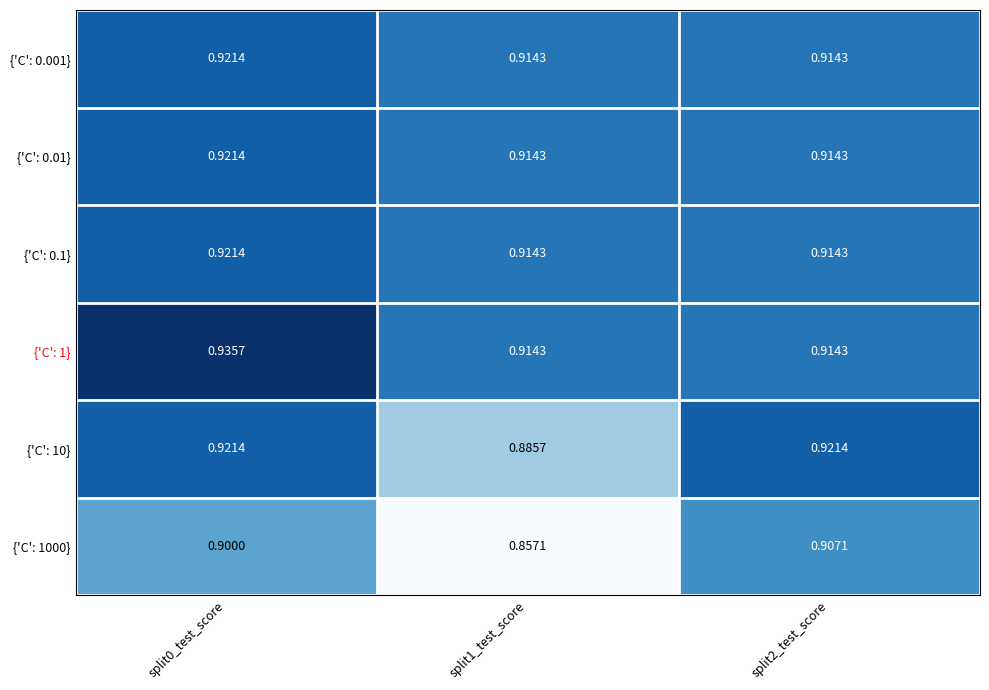

How many series are shown in this chart?

6